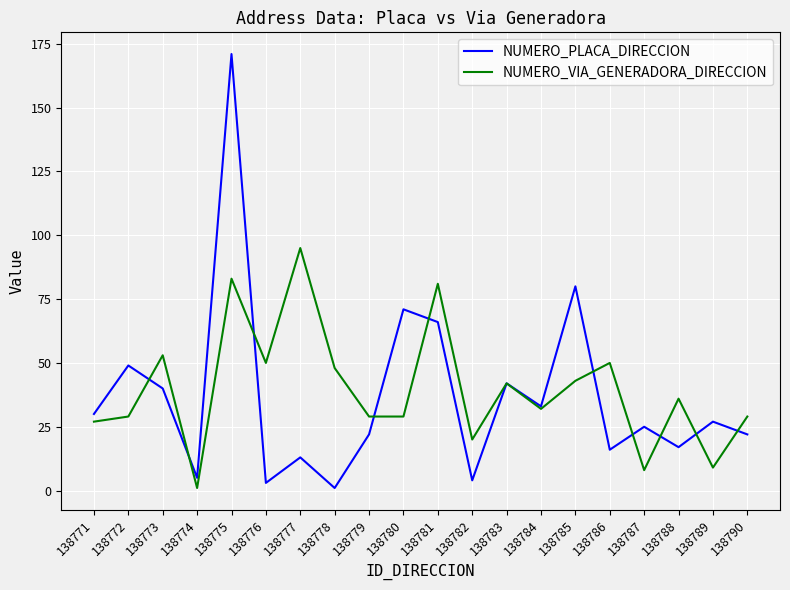

At how many categories does at least one series exceed 1?

20